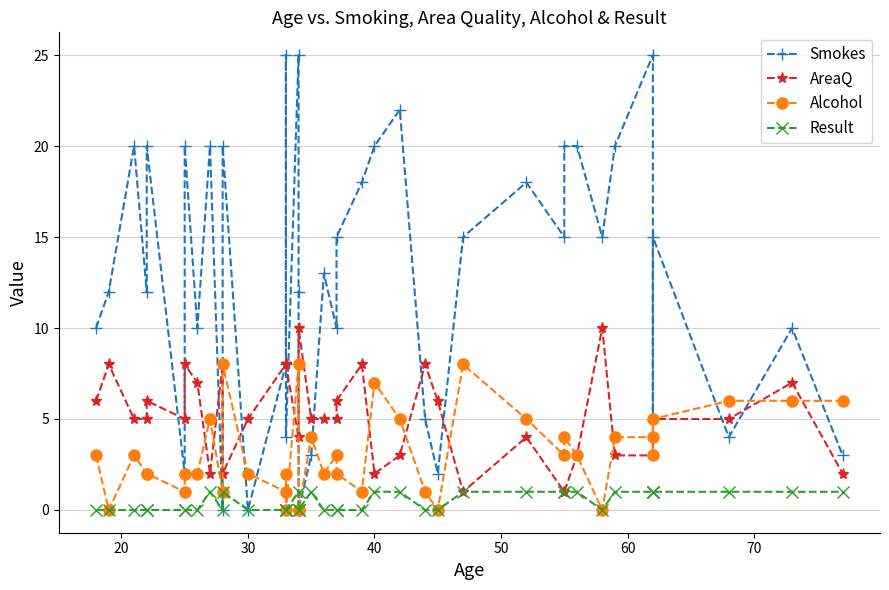

How many data points does each series have?

40